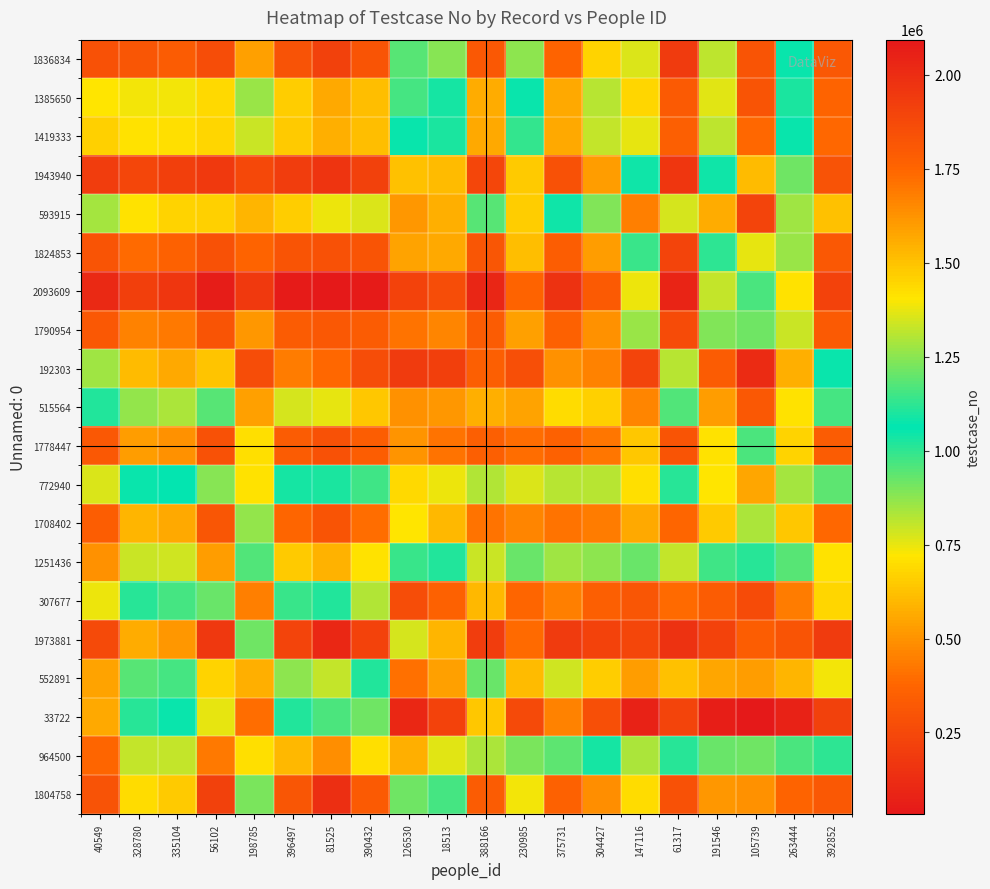

Reading left to right, list all the values displayed in this chart.

1836834: 40549=1836835.0	328780=1814275.8	335104=1795084.9	56102=1852900.9	198785=1588251.2	396497=1833839.8	81525=1913867.5	390432=1820777.0	126530=1179022.6	18513=1242263.5	388166=1807641.5	230985=1251693.3	375731=1759775.8	304427=1456326.3	147116=766425.1	61317=1939620.2	191546=809680.6	105739=304189.8	263444=1051734.4	392852=1806362.8
1385650: 40549=1408210.2	328780=1385651.0	335104=1387335.1	56102=1441480.0	198785=1266890.7	396497=1473491.6	81525=1562640.8	390432=1507242.2	126530=967979.6	18513=1037616.6	388166=1562409.6	230985=1079296.0	375731=1563164.6	304427=1305122.6	147116=684968.6	61317=1797412.7	191546=761081.8	105739=304108.6	263444=1027673.5	392852=1762848.2
1419333: 40549=1461084.1	328780=1417649.9	335104=1419334.0	56102=1445564.4	198785=1336792.2	396497=1480162.0	81525=1554189.2	390432=1512239.2	126530=1051225.0	18513=1103014.9	388166=1562979.6	230985=1128457.2	375731=1563868.5	304427=1326990.6	147116=752340.4	61317=1779790.2	191546=812824.6	105739=380125.8	263444=1055467.6	392852=1746945.2
1943940: 40549=1927875.1	328780=1888112.0	335104=1917710.6	56102=1943941.0	198785=1876439.8	396497=1932032.3	81525=1966391.3	390432=1913343.8	126530=1506031.8	18513=1515428.2	388166=1886018.5	230985=1475541.0	375731=1837948.9	304427=1597689.0	147116=1043996.3	61317=1961905.6	191546=1039759.1	105739=606788.4	263444=1209361.0	392852=1832595.4
593915: 40549=842499.8	328780=712676.2	335104=676457.8	56102=661417.2	198785=593916.0	396497=655462.9	81525=743885.4	390432=773471.8	126530=513593.6	18513=574328.2	388166=949275.6	230985=656574.8	375731=1039710.8	304427=889800.5	147116=450797.0	61317=1352897.3	191546=569301.6	105739=229790.5	263444=853325.5	392852=1502048.2
1824853: 40549=1827849.2	328780=1737013.4	335104=1764026.0	56102=1836762.7	198785=1763307.1	396497=1824854.0	81525=1838291.8	390432=1821464.1	126530=1579971.5	18513=1562996.2	388166=1813252.5	230985=1509280.1	375731=1784096.1	304427=1595487.2	147116=1142124.8	61317=1899368.0	191546=1125274.9	105739=750175.4	263444=1265624.5	392852=1810787.5
2093609: 40549=2016577.5	328780=1916620.2	335104=1958754.8	56102=2071159.6	198785=1943640.6	396497=2080172.2	81525=2093610.0	390432=2078477.2	126530=1903479.4	18513=1856903.2	388166=2030577.6	230985=1763442.8	375731=1978047.9	304427=1798849.4	147116=1379237.2	61317=2039732.4	191546=1323251.0	105739=960672.1	263444=1416144.6	392852=1905856.9
1790954: 40549=1807013.0	328780=1669363.8	335104=1698049.8	56102=1821552.2	198785=1611399.1	396497=1794344.9	81525=1806087.8	390432=1790955.0	126530=1711022.4	18513=1663416.0	388166=1789078.9	230985=1587352.2	375731=1770317.0	304427=1629099.6	147116=1271808.1	61317=1864125.8	191546=1233826.7	105739=912339.0	263444=1336405.3	392852=1799237.4
192303: 40549=850116.4	328780=609975.4	335104=560413.0	56102=630213.2	198785=272626.4	396497=437186.5	81525=382434.6	390432=272236.5	126530=192304.0	18513=208467.0	388166=350918.4	230985=279399.5	375731=495523.8	304427=457087.2	147116=226916.2	61317=815856.3	191546=336539.2	105739=120942.6	263444=578402.5	392852=1079154.2
515564: 40549=1110136.5	328780=863599.4	335104=831884.1	56102=944077.8	198785=535152.8	396497=777422.8	81525=752271.8	390432=643104.0	126530=499402.0	18513=515565.0	388166=578709.2	230985=541302.6	375731=694490.7	304427=662739.4	147116=463593.2	61317=953060.1	191546=528629.4	105739=322828.2	263444=717586.2	392852=1160162.0
1778447: 40549=1807641.5	328780=1601689.4	335104=1634802.4	56102=1836370.5	198785=1423088.4	396497=1790049.5	81525=1841480.4	390432=1780324.1	126530=1619833.6	18513=1715303.8	388166=1778448.0	230985=1728172.6	375731=1771443.5	304427=1699396.4	147116=1484294.0	61317=1827306.5	191546=1410781.2	105739=1167794.2	263444=1452869.2	392852=1790288.0
772940: 40549=1358082.7	328780=1079296.0	335104=1063817.9	56102=1241341.0	198785=710282.2	396497=1088514.9	81525=1103108.2	390432=976543.8	126530=685845.4	18513=747203.4	388166=823216.3	230985=772941.0	375731=819714.1	304427=820790.6	147116=703151.5	61317=1013129.2	191546=717928.8	105739=551175.6	263444=839987.0	392852=1185668.2
1708402: 40549=1785462.2	328780=1530889.4	335104=1563868.5	56102=1814395.1	198785=1262608.2	396497=1749160.8	81525=1823965.1	390432=1729041.0	126530=1405183.2	18513=1529477.3	388166=1715407.5	230985=1661629.9	375731=1708403.0	304427=1685554.7	147116=1568330.5	61317=1748224.9	191546=1477300.8	105739=1289733.0	263444=1485232.4	392852=1742127.6
1251436: 40549=1631945.7	328780=1331965.4	335104=1343780.4	56102=1597689.0	198785=955552.6	396497=1480803.8	81525=1546197.6	390432=1413292.4	126530=986653.8	18513=1104262.6	388166=1330488.6	230985=1203587.4	375731=1274285.3	304427=1251437.0	147116=1204249.0	61317=1323681.5	191546=1146655.2	105739=1007894.2	263444=1179703.0	392852=1417433.6
307677: 40549=1378087.9	328780=1008360.4	335104=974671.6	56102=1207622.6	198785=450797.0	396497=990407.2	81525=1022050.8	390432=826824.9	126530=273065.8	18513=359649.8	388166=601832.0	230985=377467.4	375731=447750.5	304427=354865.9	147116=307678.0	61317=390988.2	191546=332199.4	105739=266584.8	263444=439042.6	392852=681948.2
1973881: 40549=1871096.8	328780=1562120.3	335104=1613425.8	56102=1955917.4	198785=1214900.7	396497=1899368.0	81525=2027759.6	390432=1900711.2	126530=1350329.7	18513=1536386.9	388166=1925023.5	230985=1733693.8	375731=1934060.1	304427=1901637.5	147116=1890571.8	61317=1973882.0	191546=1902832.5	105739=1779866.1	263444=1822474.8	392852=1940057.4
552891: 40549=1580046.4	328780=1177461.2	335104=1159401.4	56102=1457073.9	198785=577506.4	396497=1252471.1	81525=1323251.0	390432=1110020.4	126530=408656.8	18513=539827.6	388166=920558.8	230985=607904.2	375731=783994.2	304427=657673.8	147116=528370.6	61317=623941.5	191546=552892.0	105739=526933.6	263444=594052.9	392852=740672.1
33722: 40549=1566368.2	328780=1115265.4	335104=1072931.2	56102=1370875.6	198785=397848.5	396497=1108401.6	81525=1166660.9	390432=912339.0	126530=105084.5	18513=226459.8	388166=644376.7	230985=255488.4	375731=452393.0	304427=277265.8	147116=74816.2	61317=227738.9	191546=59681.4	105739=33723.0	263444=80261.9	392852=210826.6
964500: 40549=1749601.6	328780=1322478.5	335104=1328367.4	56102=1699081.0	198785=705091.5	396497=1523730.5	81525=1641966.4	390432=1419050.7	126530=578402.5	18513=762479.8	388166=1290079.8	230985=897455.0	375731=1187671.6	304427=1036235.0	147116=833136.4	61317=1115908.1	191546=923340.1	105739=917962.1	263444=964501.0	392852=1006513.9
1804758: 40549=1835231.2	328780=1427561.8	335104=1477147.8	56102=1916104.6	198785=896626.8	396497=1818825.5	81525=1992512.1	390432=1796476.6	126530=917908.8	18513=1160162.0	388166=1792919.1	230985=1392031.8	375731=1771034.4	304427=1638762.4	147116=1430488.8	61317=1838583.6	191546=1616978.9	105739=1627655.4	263444=1762746.1	392852=1804759.0